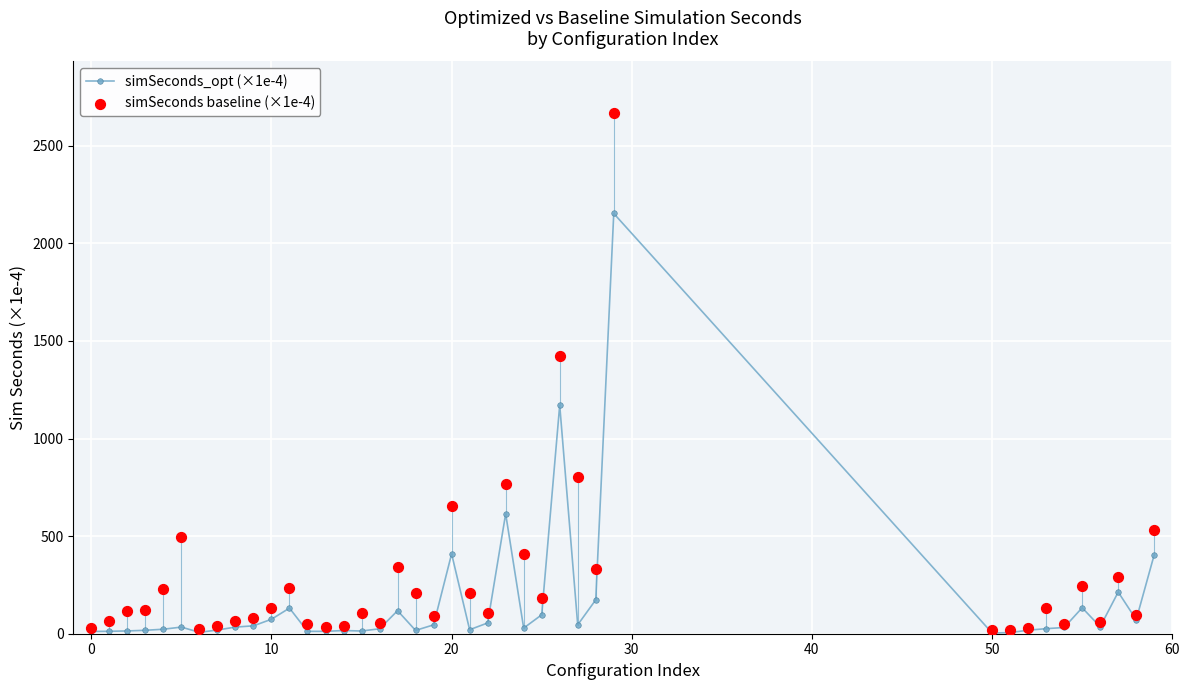

Which series has the largest Y range (max minus min)?

simSeconds baseline (×1e-4)